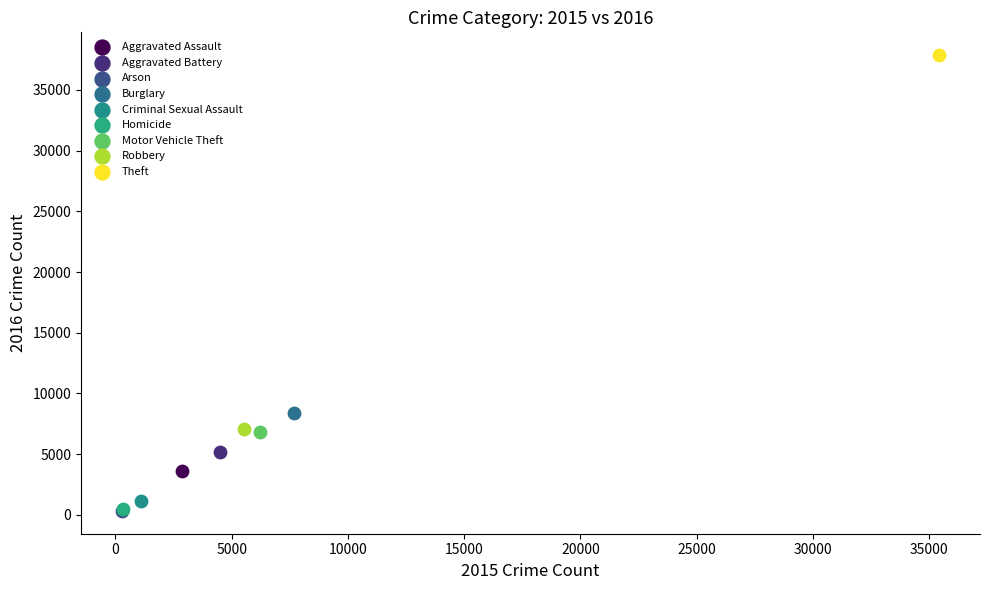

Which series contains the highest Y value?

Theft